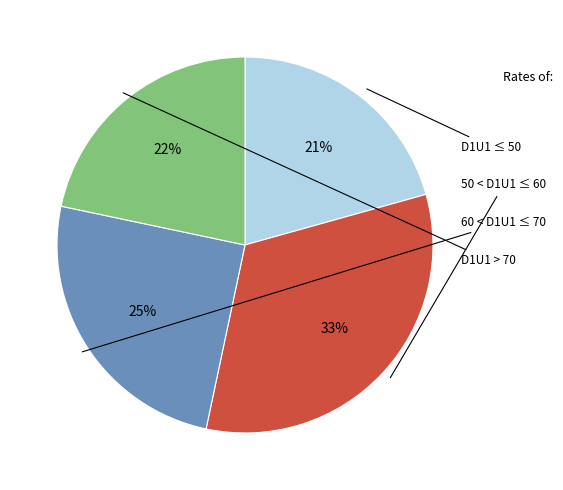

Does any single category account for the majority?

No